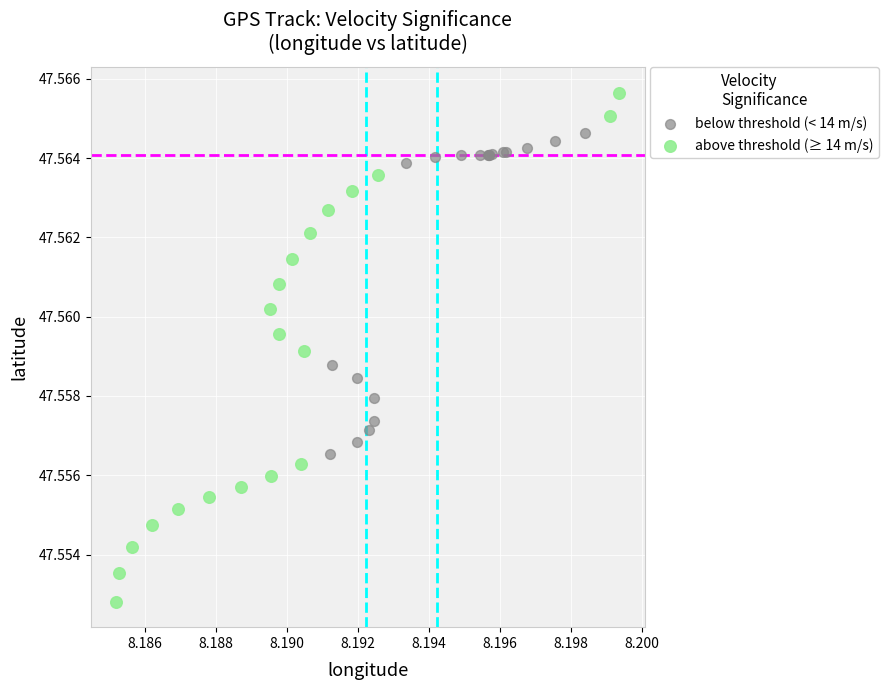

Which series has the widest spread of Y values?

above threshold (≥ 14 m/s)